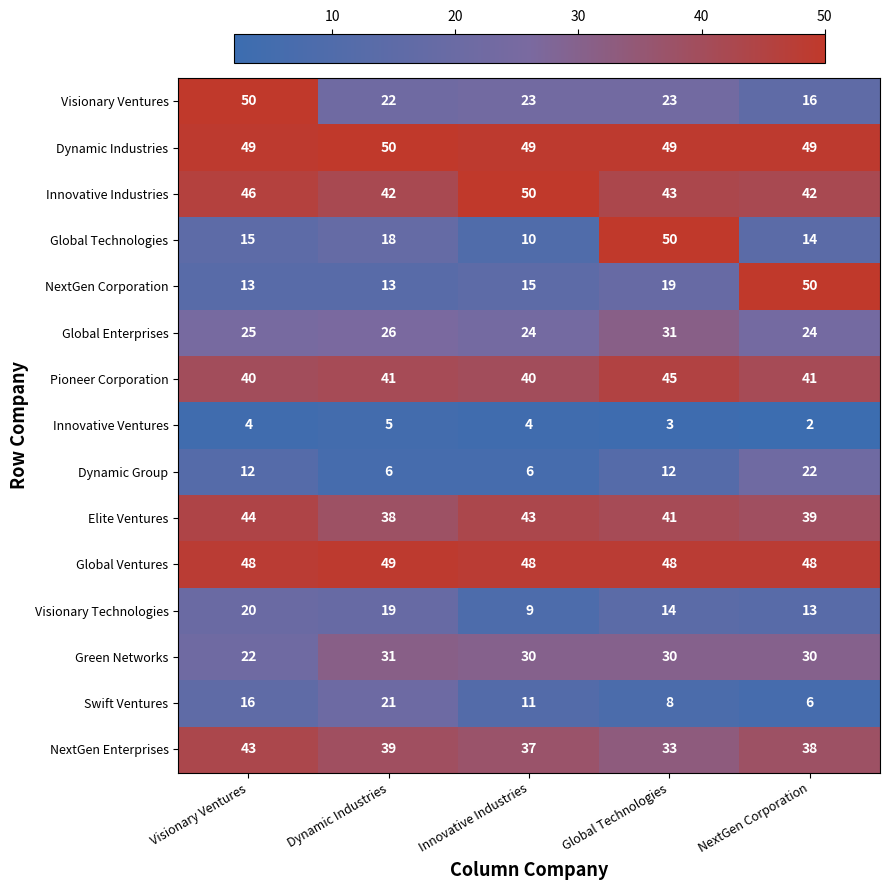

The value of Dynamic Group at NextGen Corporation is 9. True or false?

False